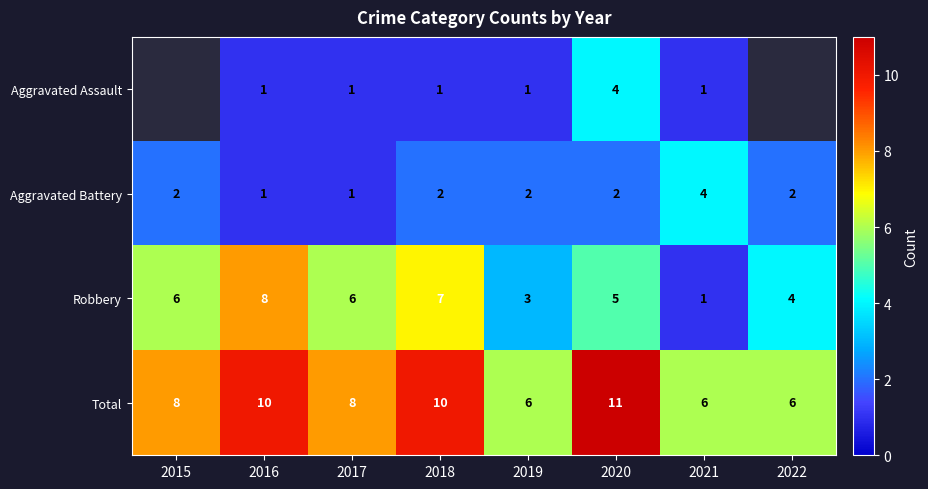

At which category is the sum across all series the highest?

2020